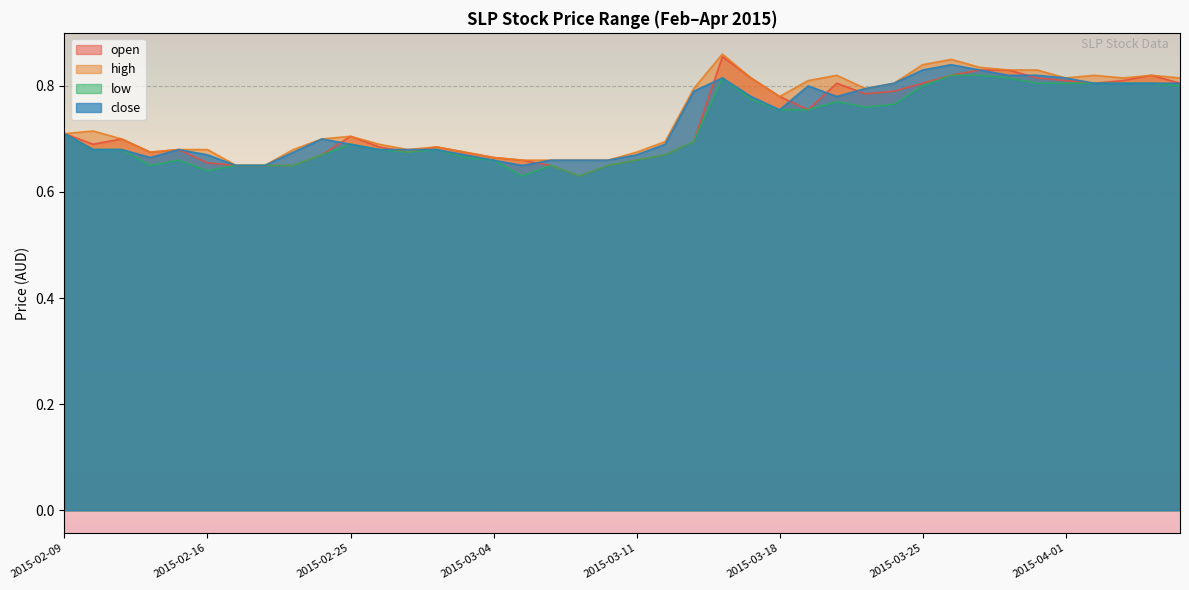

What position from the right is 2015-03-12?

19